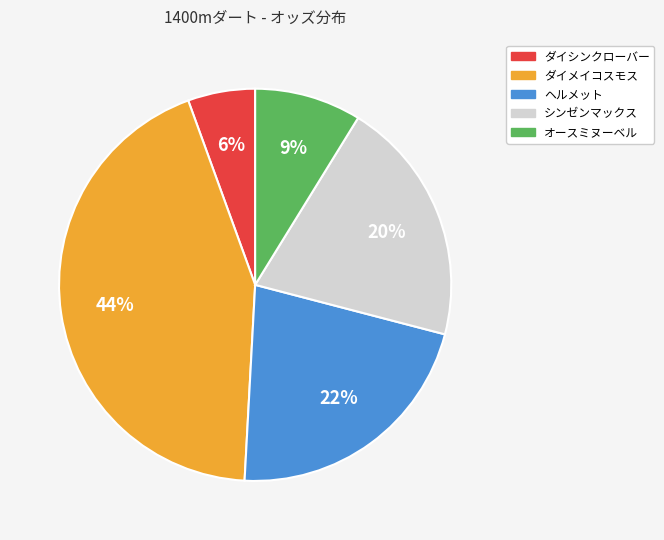

What is the ratio of the value at ダイメイコスモス to the value at シンゼンマックス?

2.2